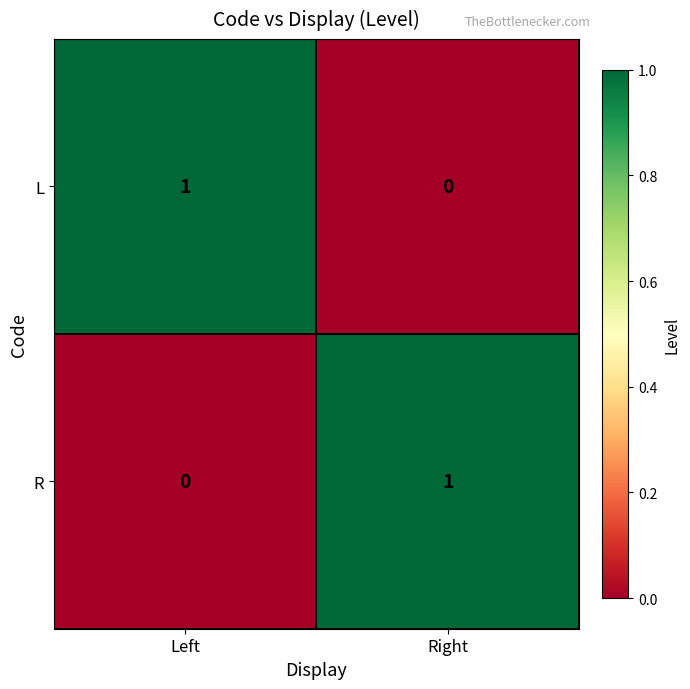

The L series shows 1 at Left. True or false?

True